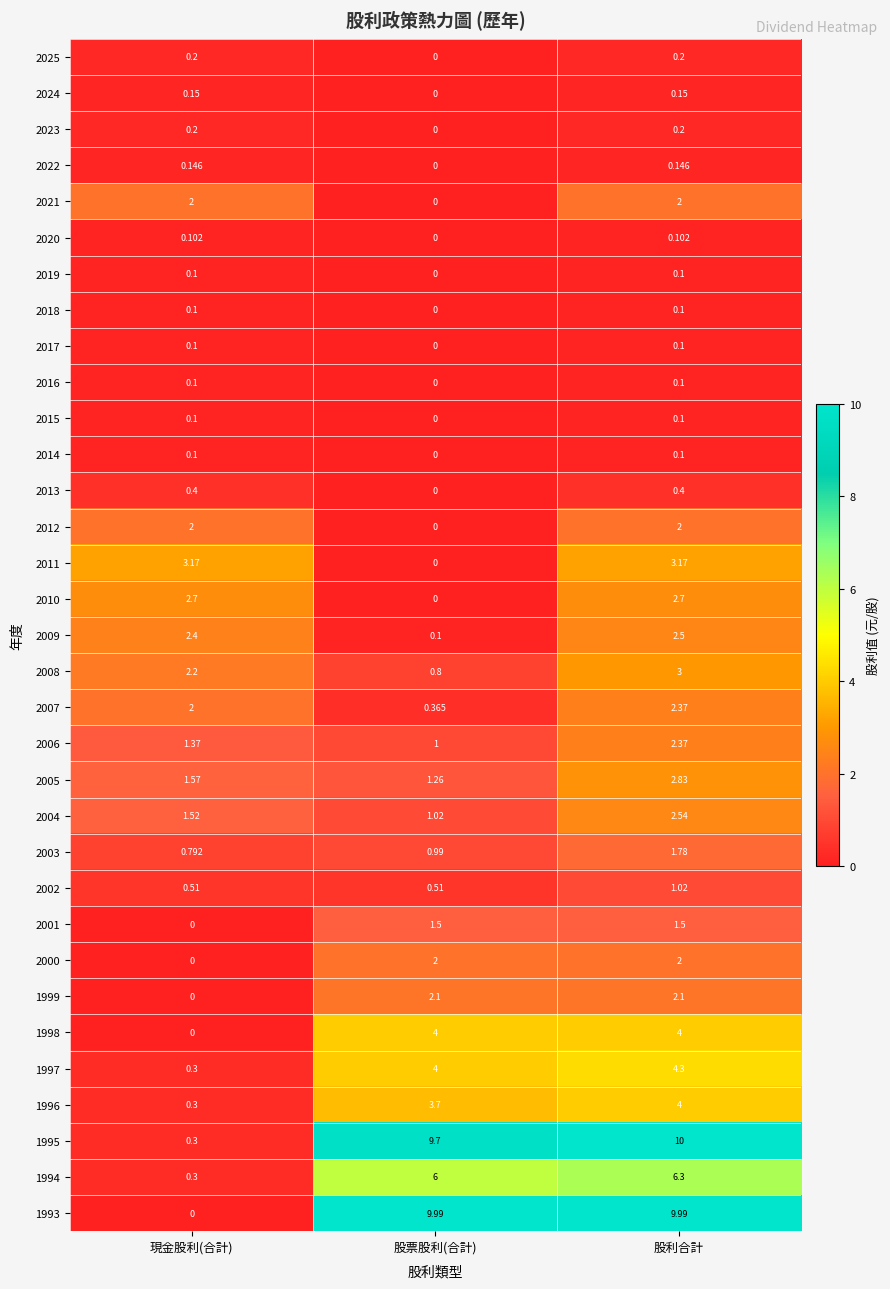

Where is 2000 nearest to the value 1?

現金股利(合計)